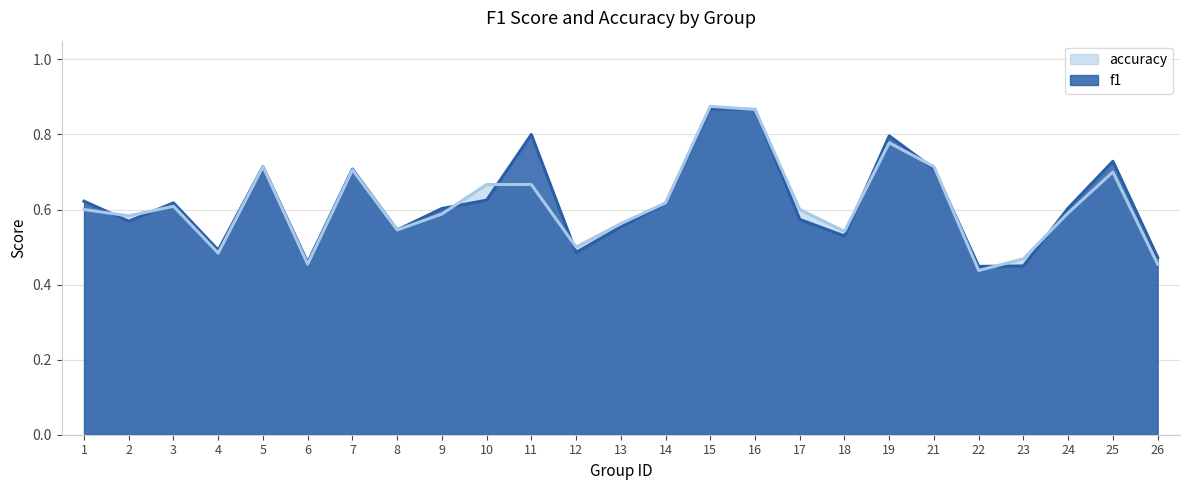

True or false: accuracy and f1 cross at least once.

True